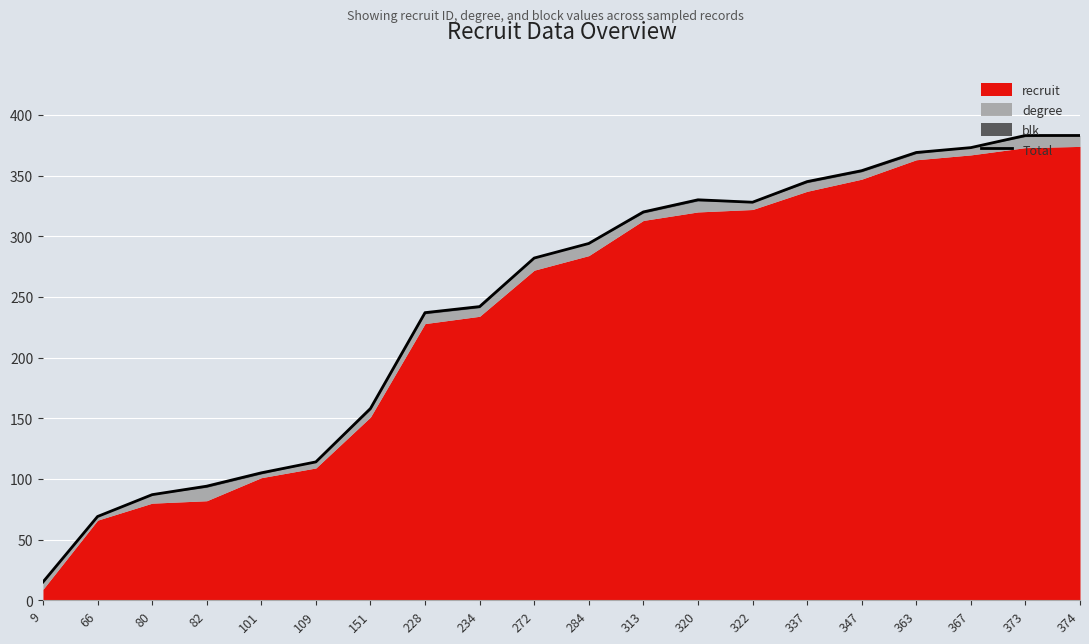

Count the number of categories in the chart.

20